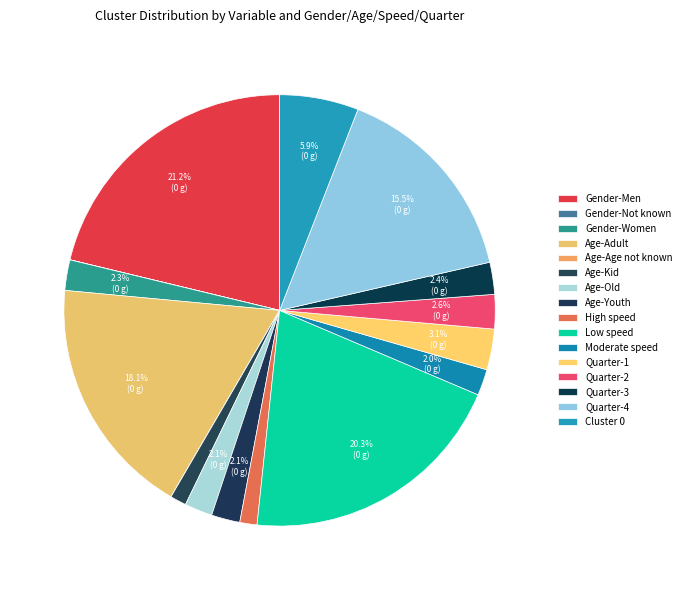

Is it true that Quarter-2 is 3% of the pie?

True